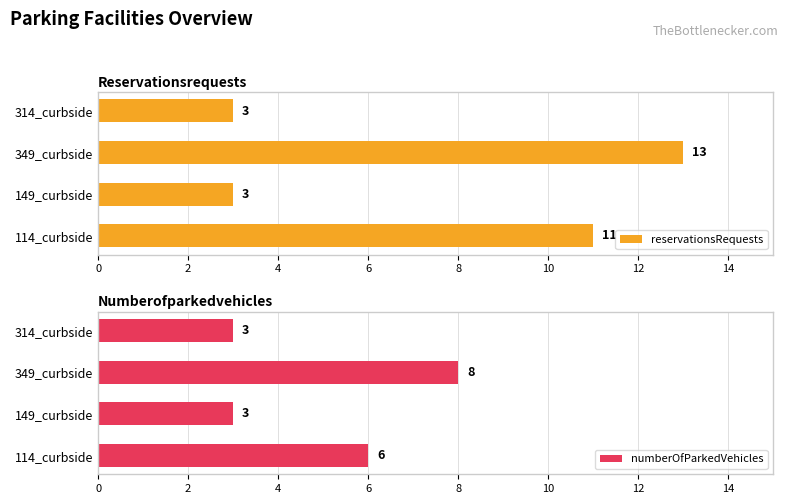

What is the average value of the numberOfParkedVehicles series?

5